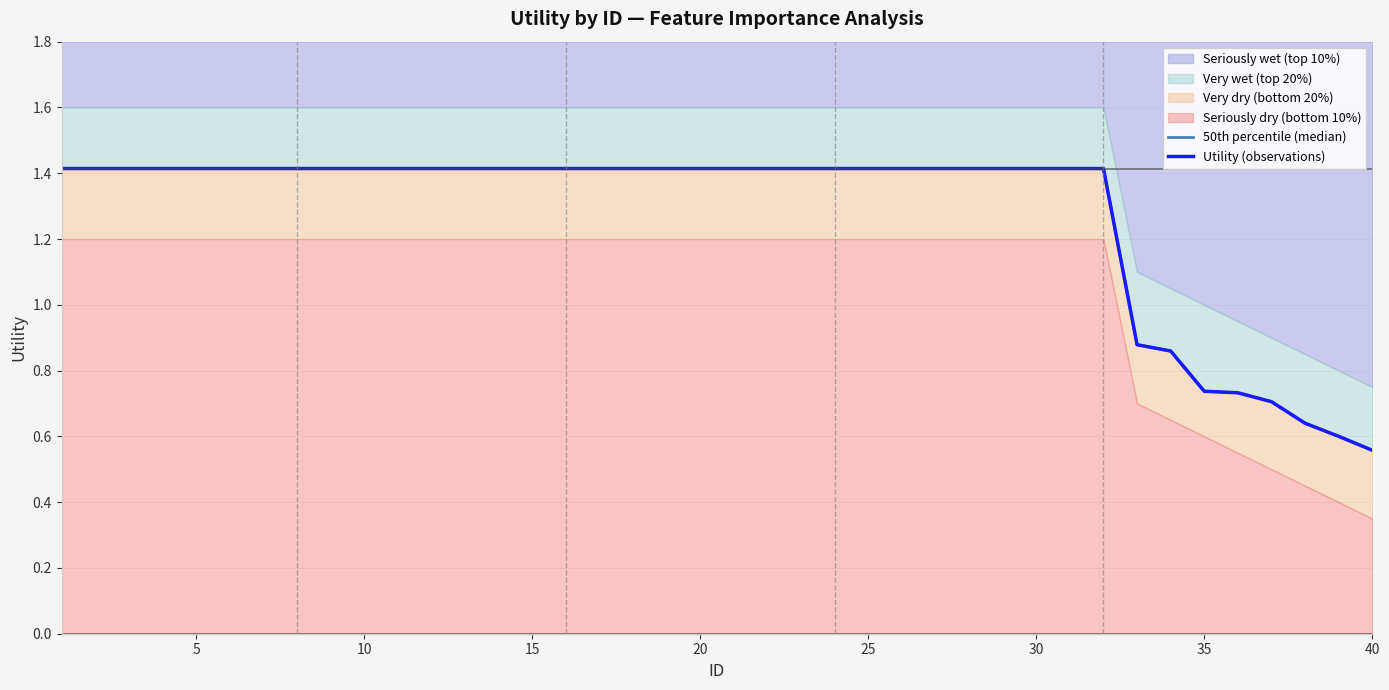

How many categories are shown in the chart?

40